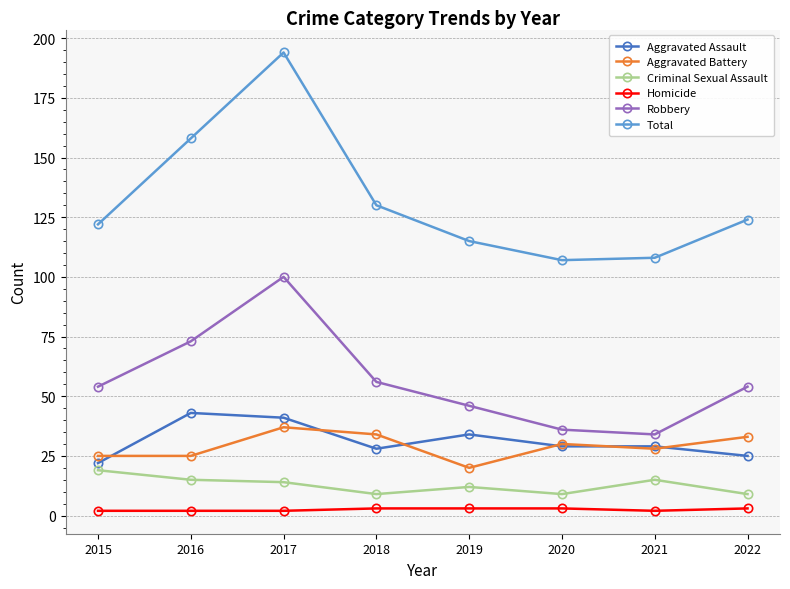

How many lines are shown in the chart?

6